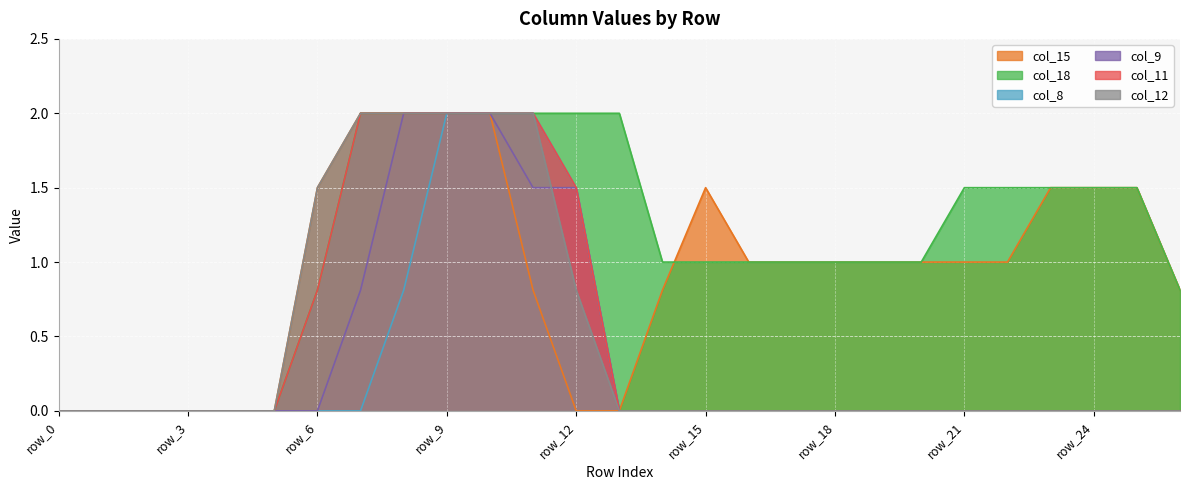

What is the difference between the maximum and minimum values in the col_11 series?

2.0